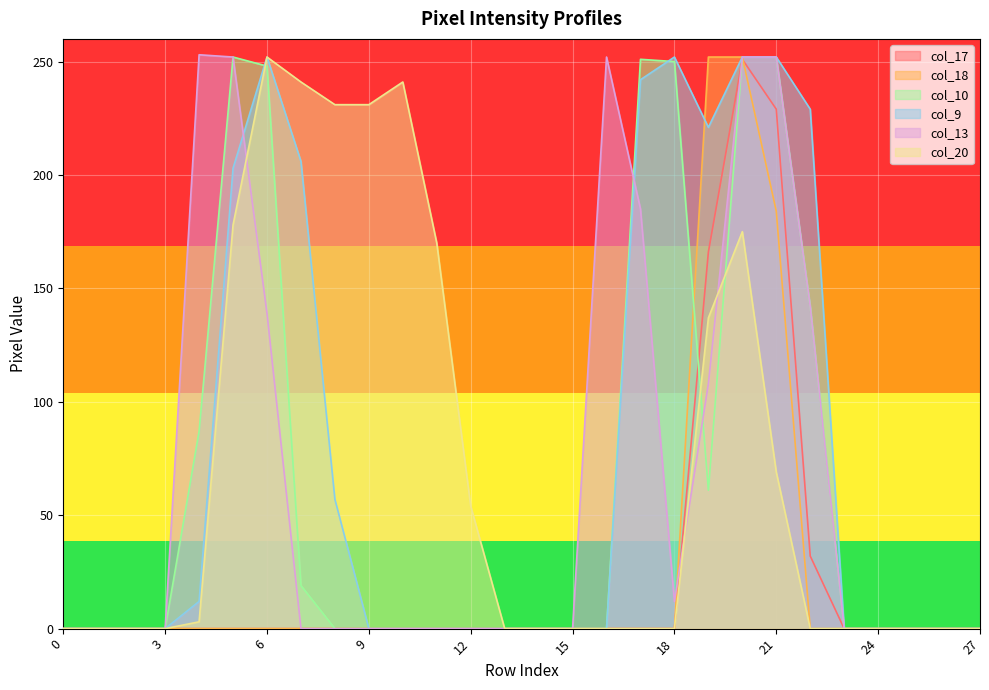

What is the difference between the highest and lowest values at 6?

252